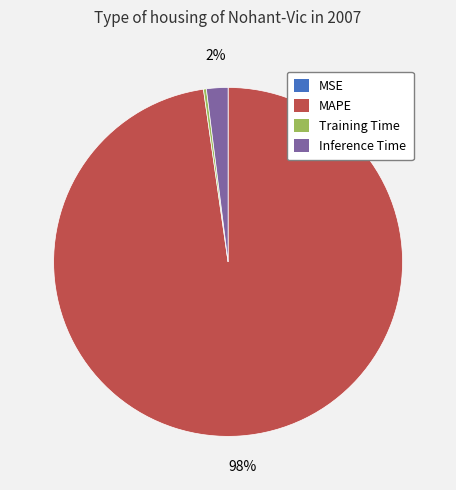

Which category has the biggest portion of the pie?

MAPE